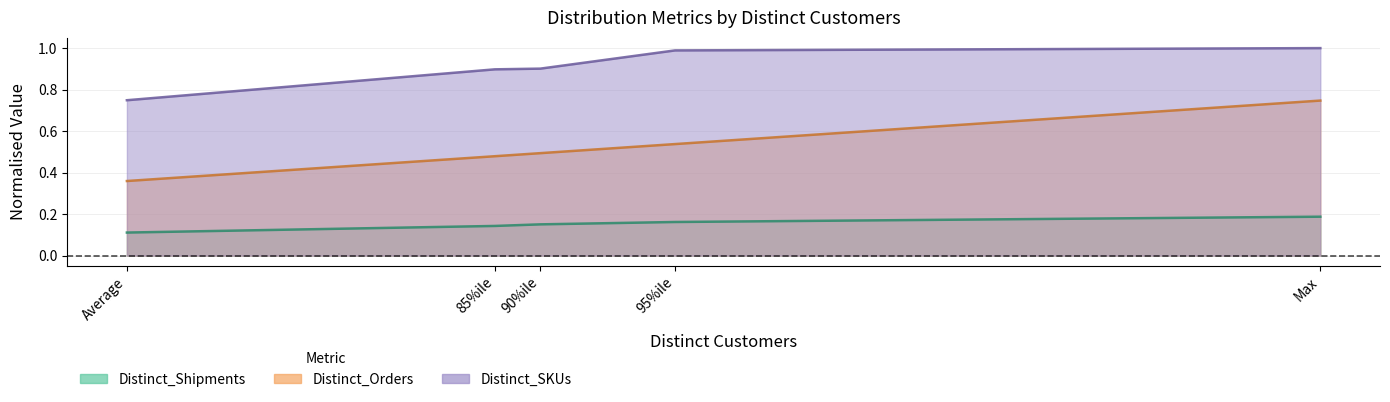

Does the chart display data point markers on the line(s)?

No